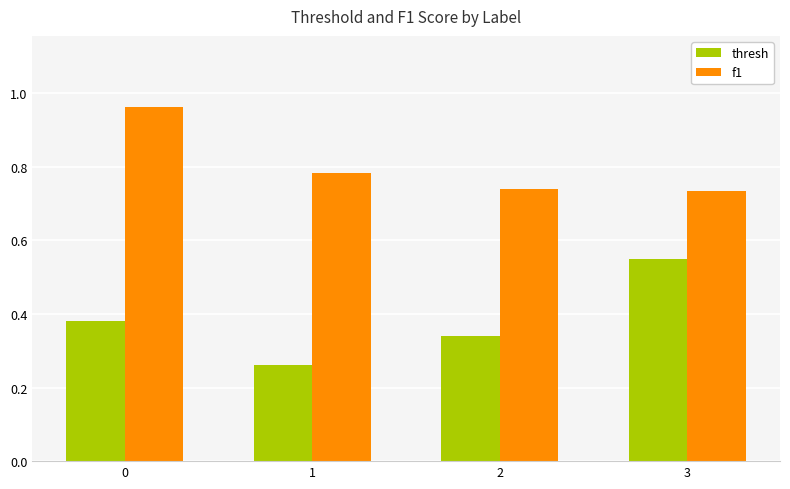

How many bars are there in total?

8